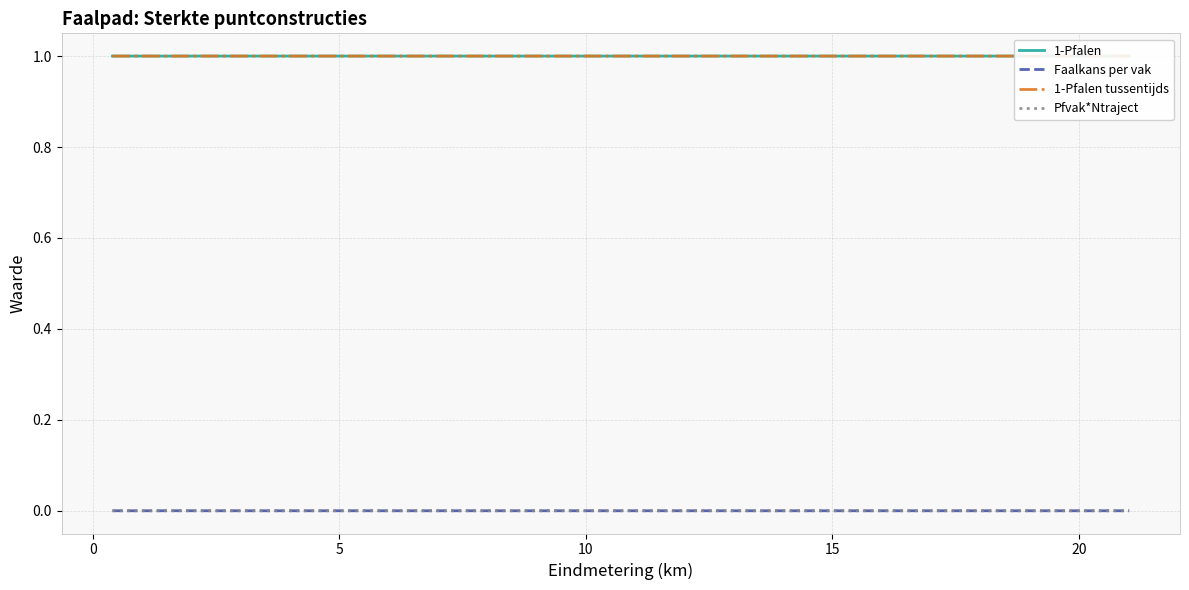

Is this an area chart (filled region under the line)?

No